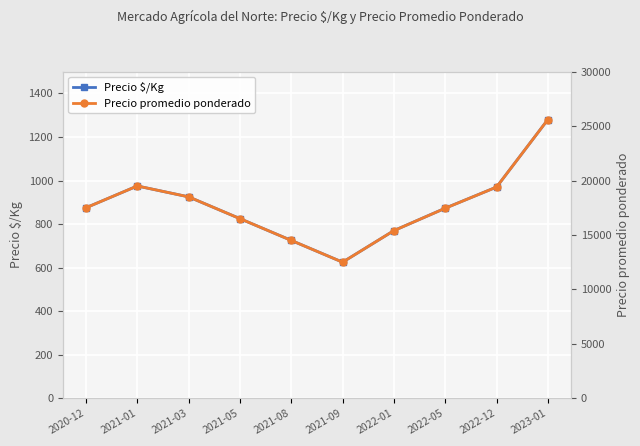

Is it true that Precio promedio ponderado equals 8211 at 2020-12?

False